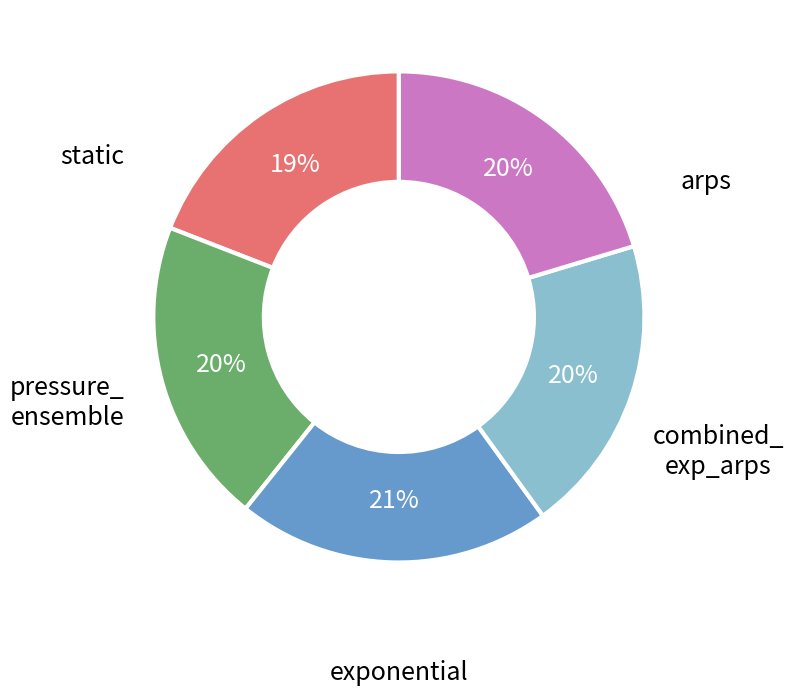

Is there any slice that represents more than half of the pie?

No